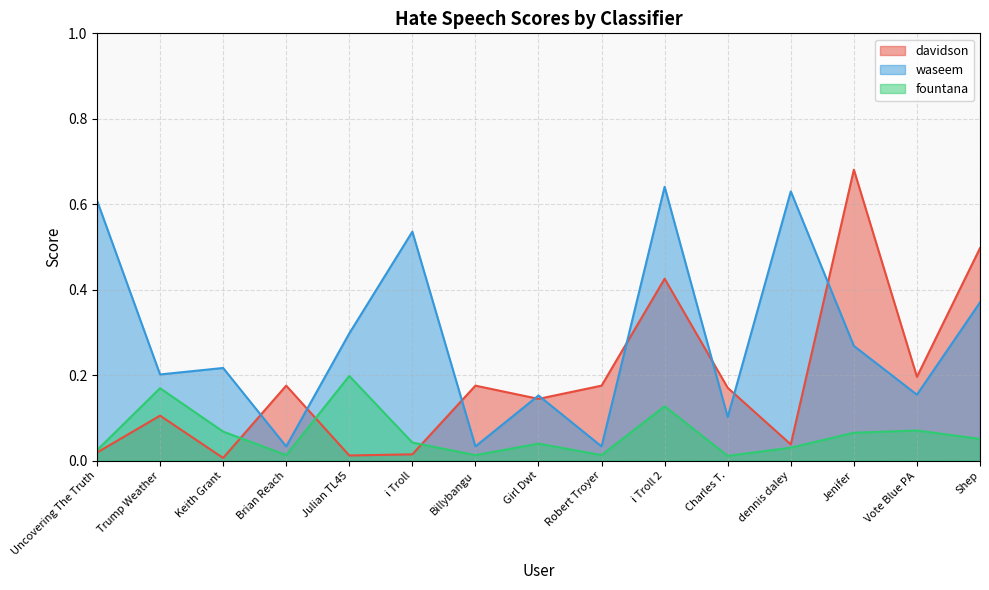

What is the sum of the waseem values at Vote Blue PA and Keith Grant?

0.4